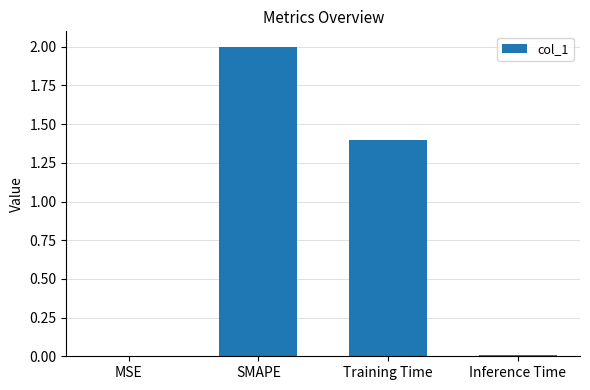

Read the value at Training Time.

1.4